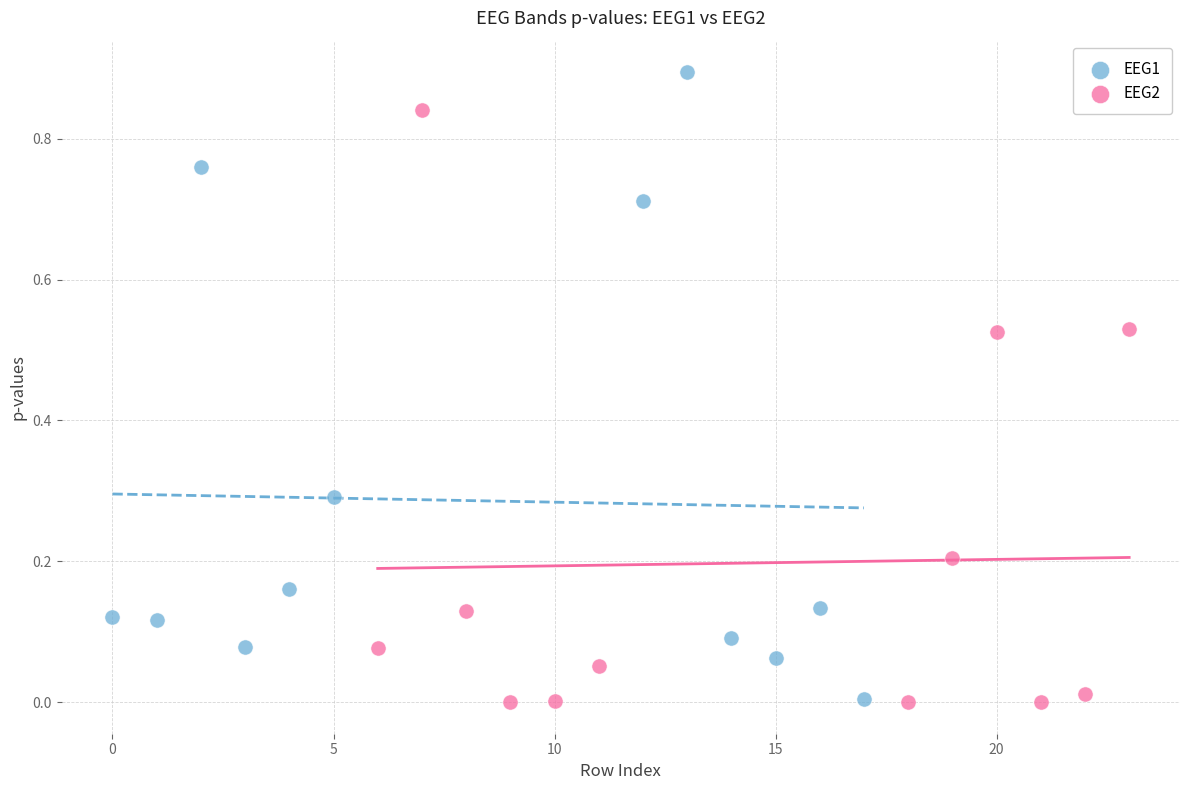

Which series contains the highest Y value?

EEG1